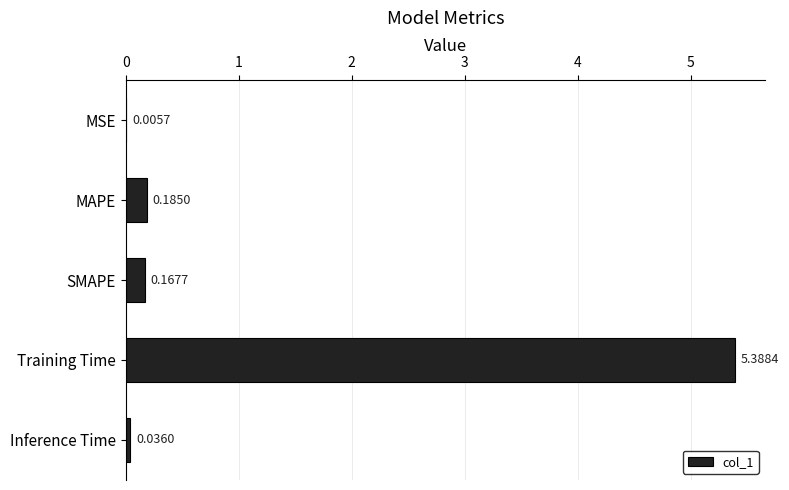

What is the change in value from MSE to SMAPE?

+0.2